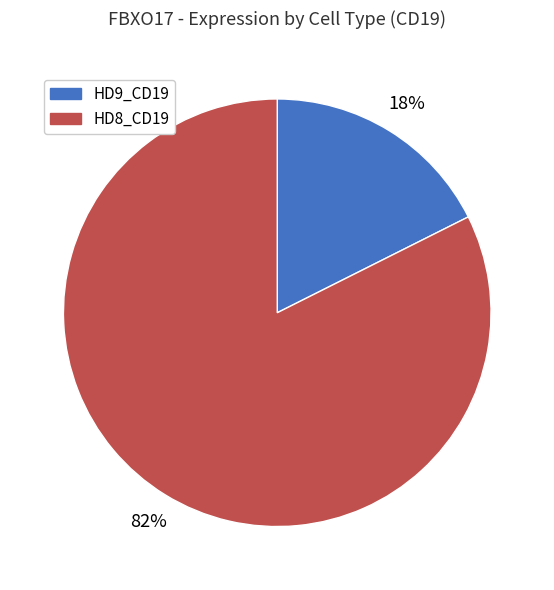

Which slice is the smallest?

HD9_CD19